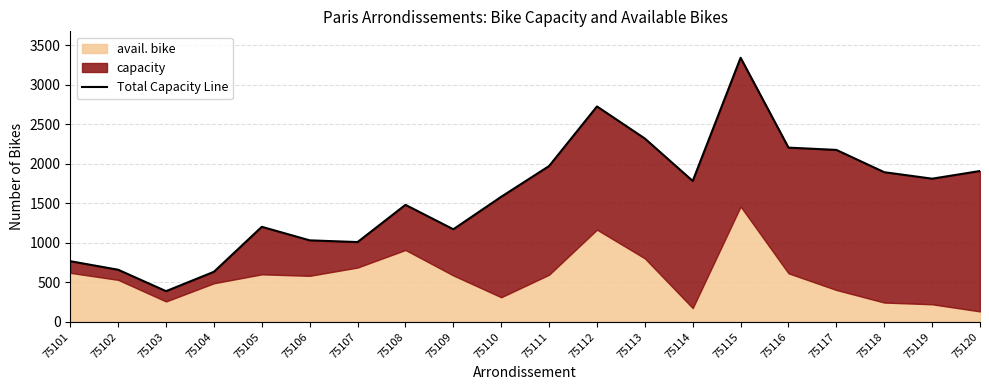

The chart shows a value of 1481 at 75108. True or false?

True